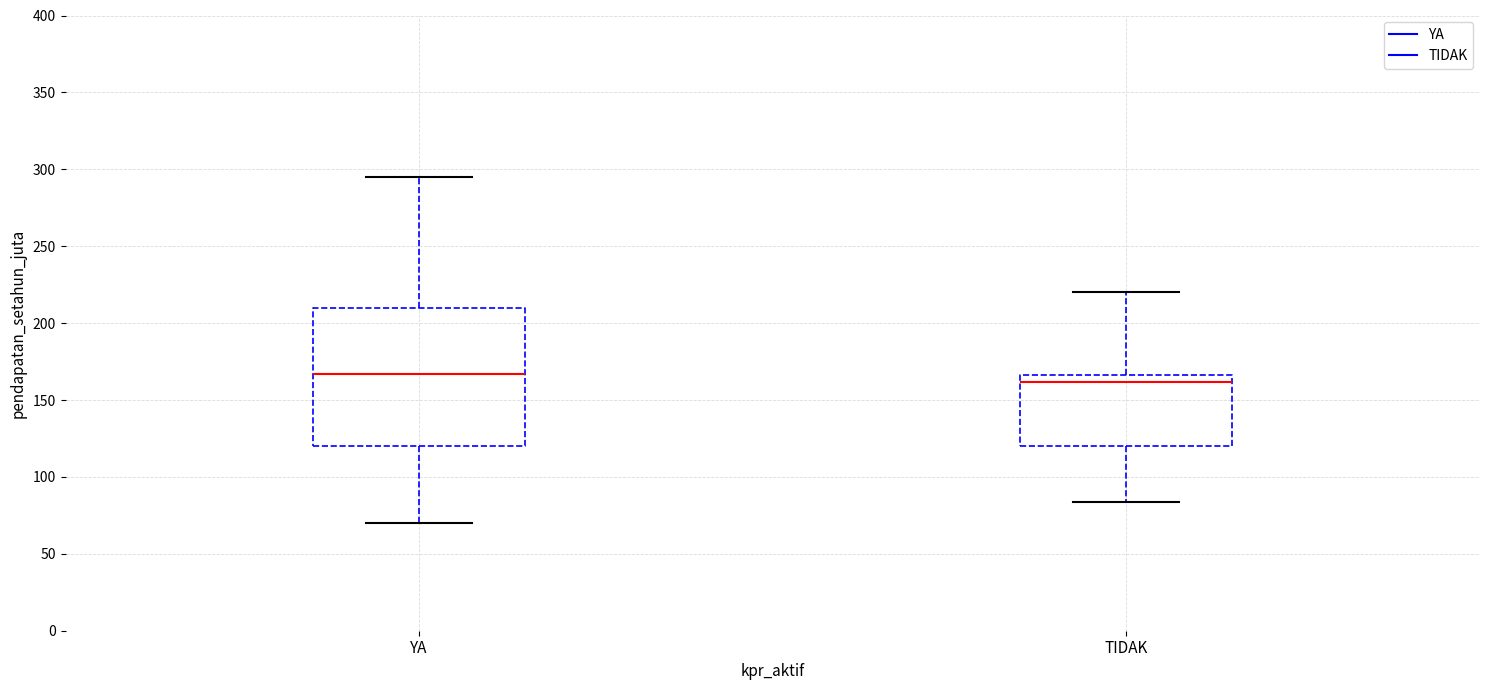

Comparing the boxes themselves (not the whiskers), which one is the tallest?

YA